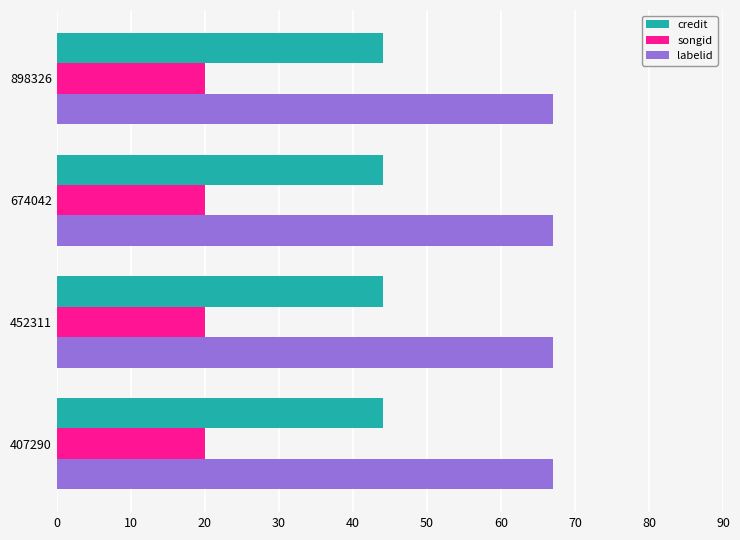

What is the spread (max minus min) of values at 452311?

47